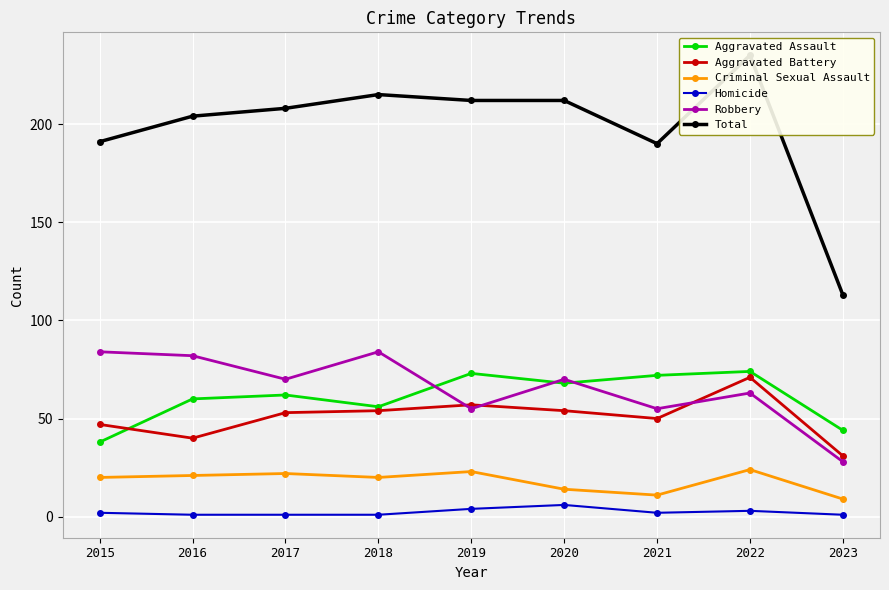

Which series changed the most between 2017 and 2022?

Total